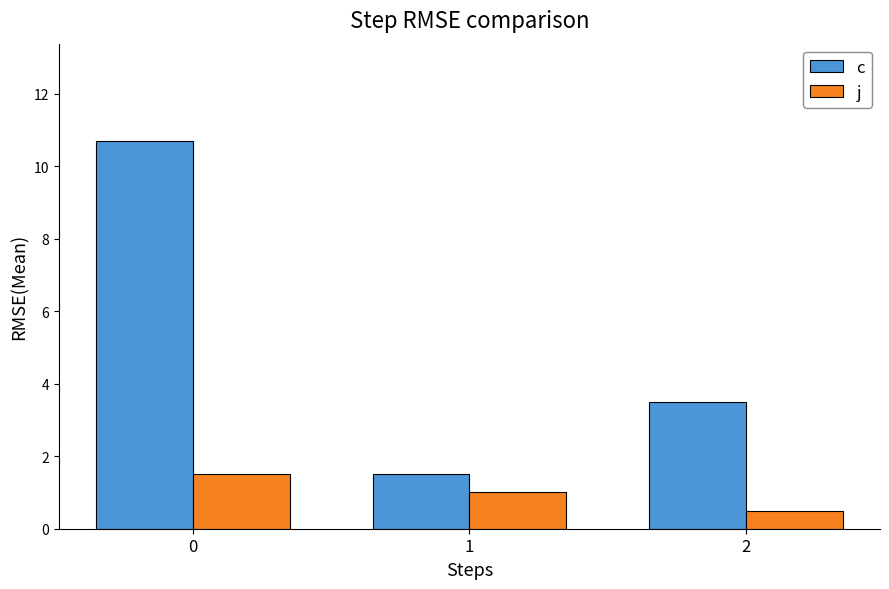

Rank the series by their maximum value, from highest to lowest.

c, j